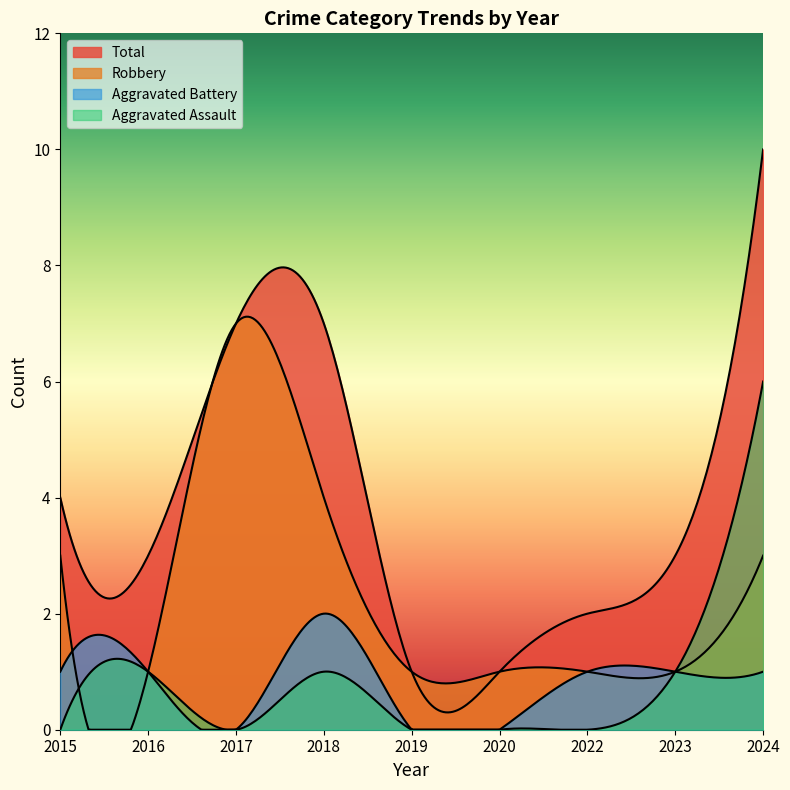

What is the sum of the Robbery values at 2022 and 2024?

4